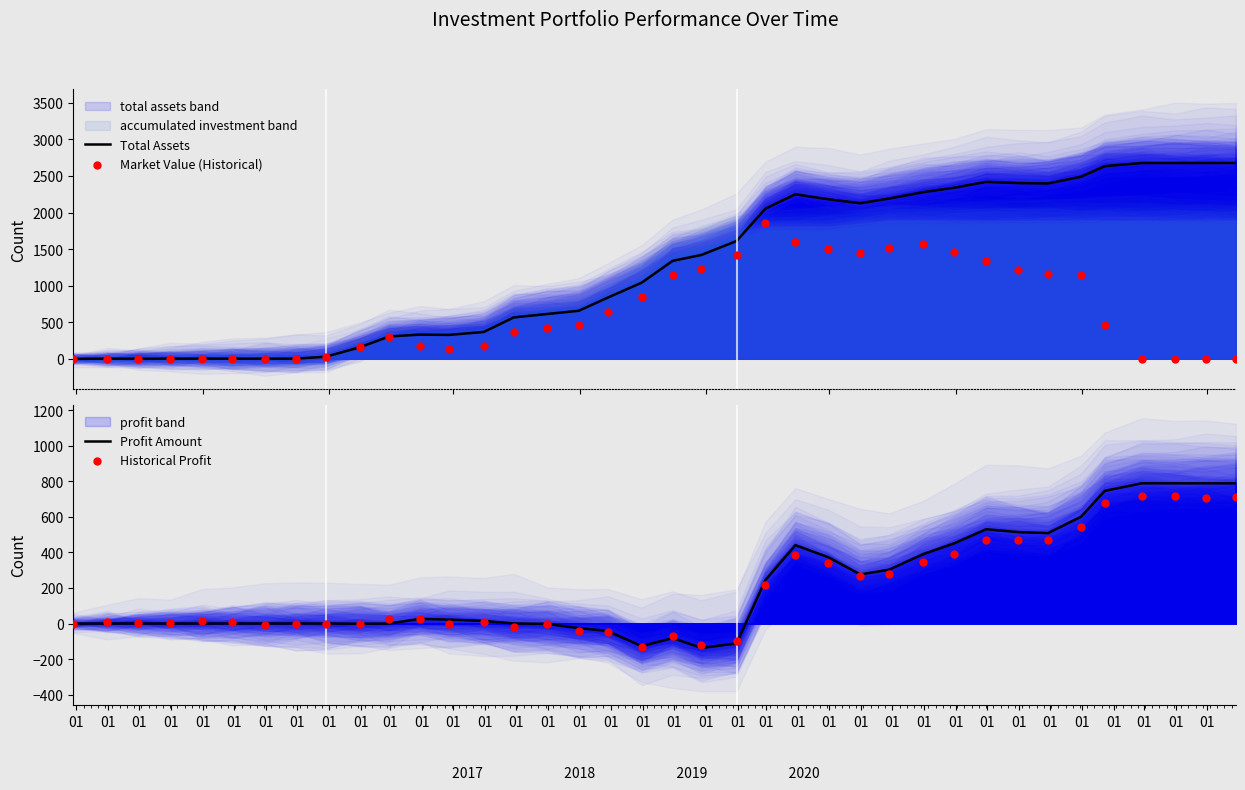

Which series reaches the minimum Y coordinate?

Profit Amount